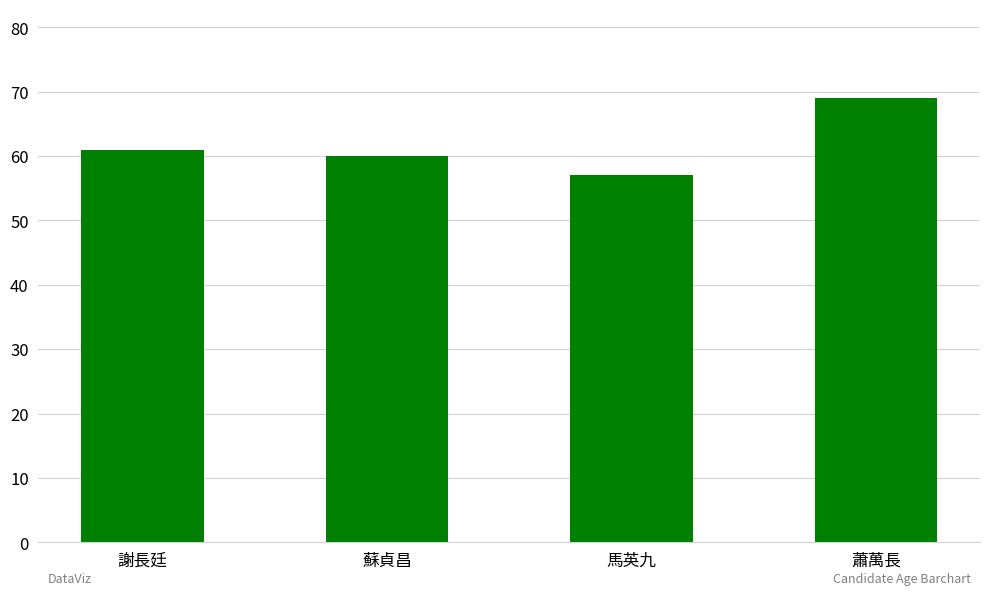

The chart shows a value of 34 at 馬英九. True or false?

False